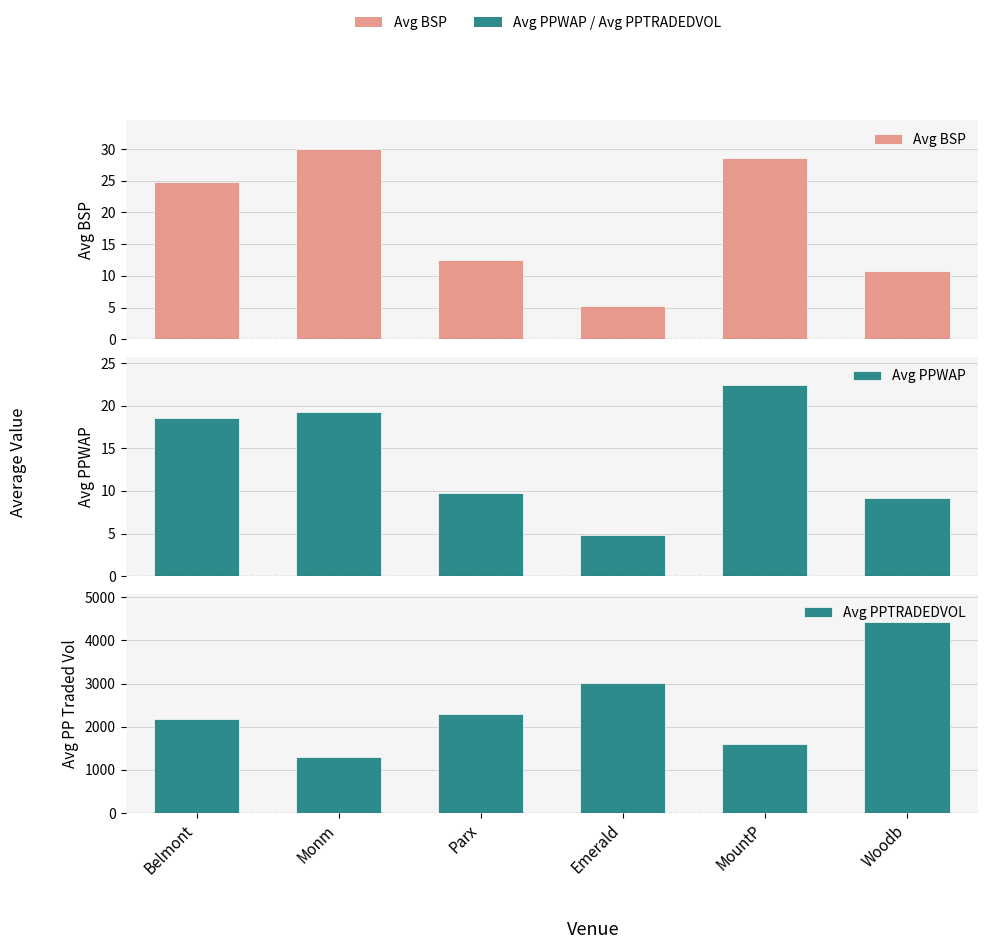

What are all the series names shown in the legend?

Avg BSP, Avg PPWAP, Avg PPTRADEDVOL